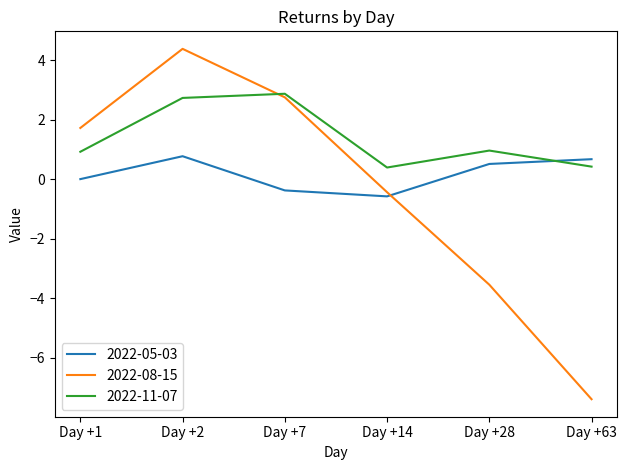

What value does the 2022-11-07 series have at Day +63?

0.4